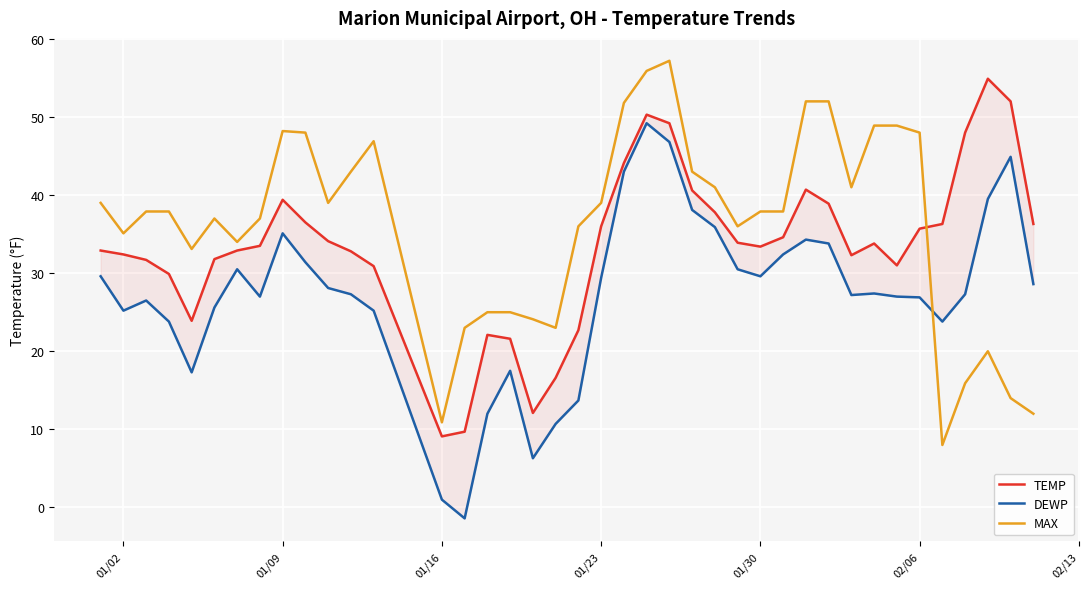

What is the average value of the MAX series?

36.1